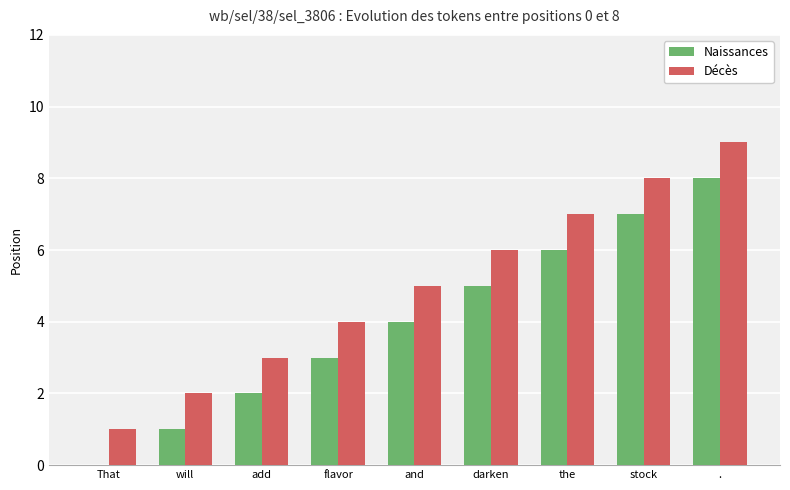

What is the greatest value displayed?

9